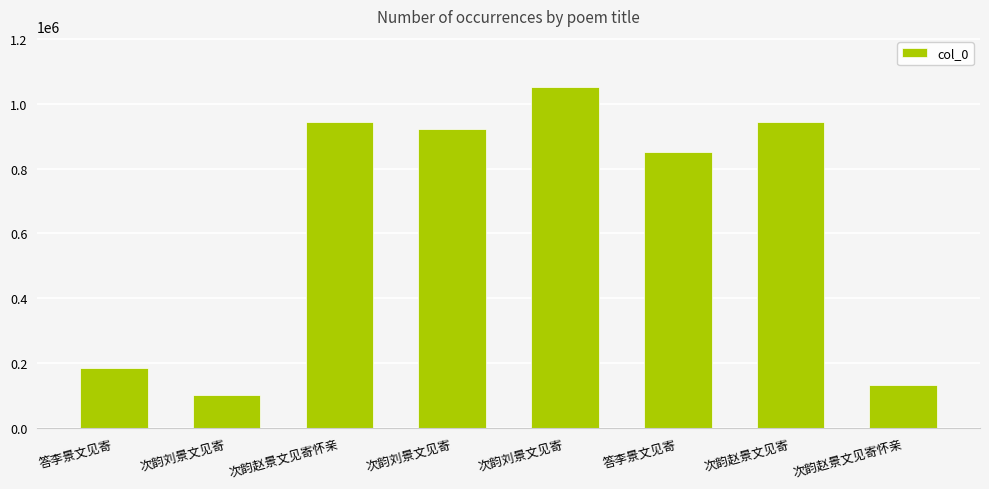

At which label does the data first exceed 921862?

次韵赵景文见寄怀亲